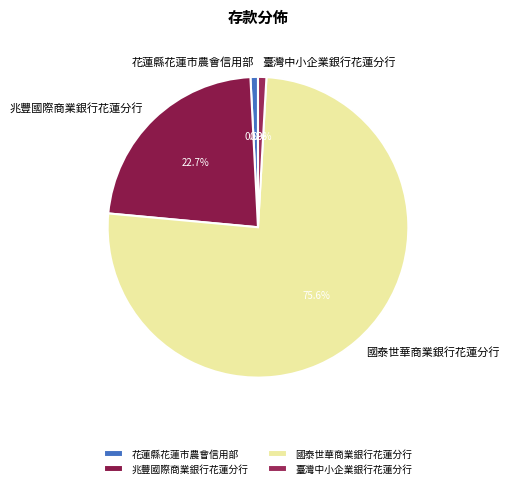

To the nearest percent, what is the combined percentage of 臺灣中小企業銀行花蓮分行 and 花蓮縣花蓮市農會信用部?

2%